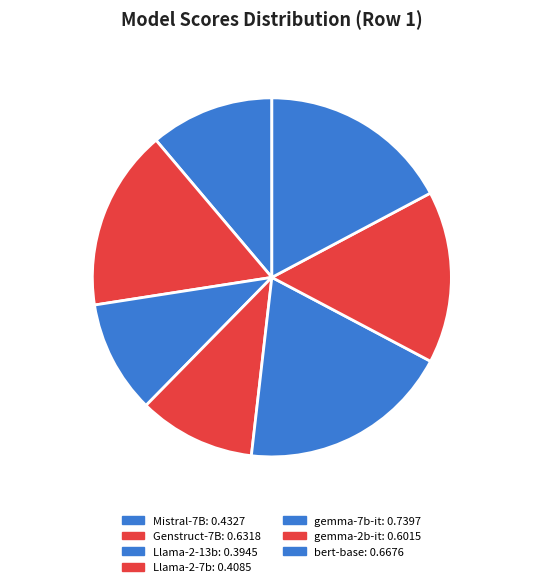

Between Mistral-7B 11.2% and Genstruct-7B 16.3%, which is larger?

Genstruct-7B 16.3%